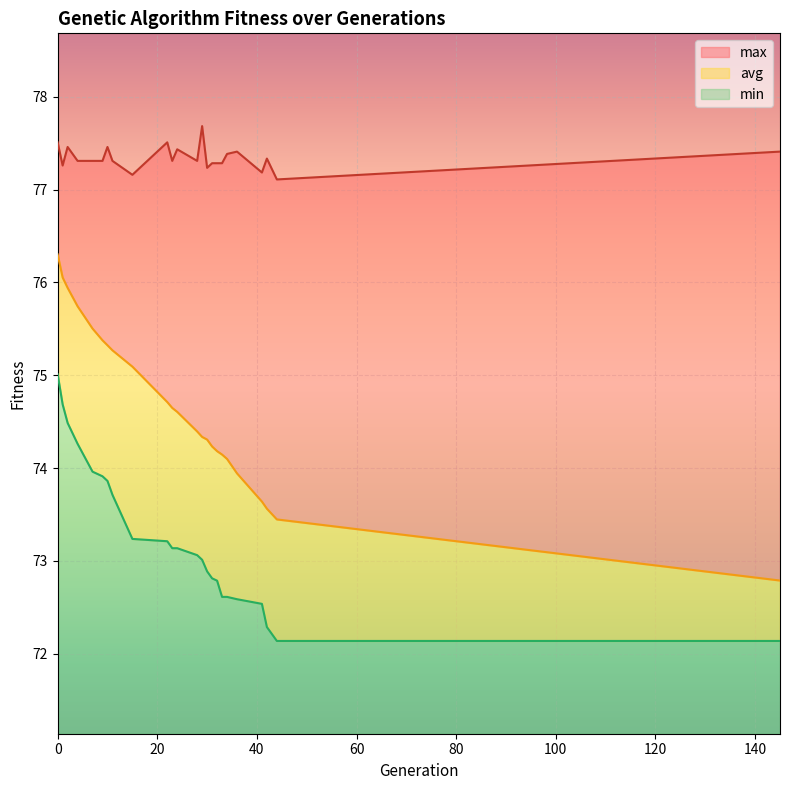

What are all the series names shown in the legend?

max, avg, min